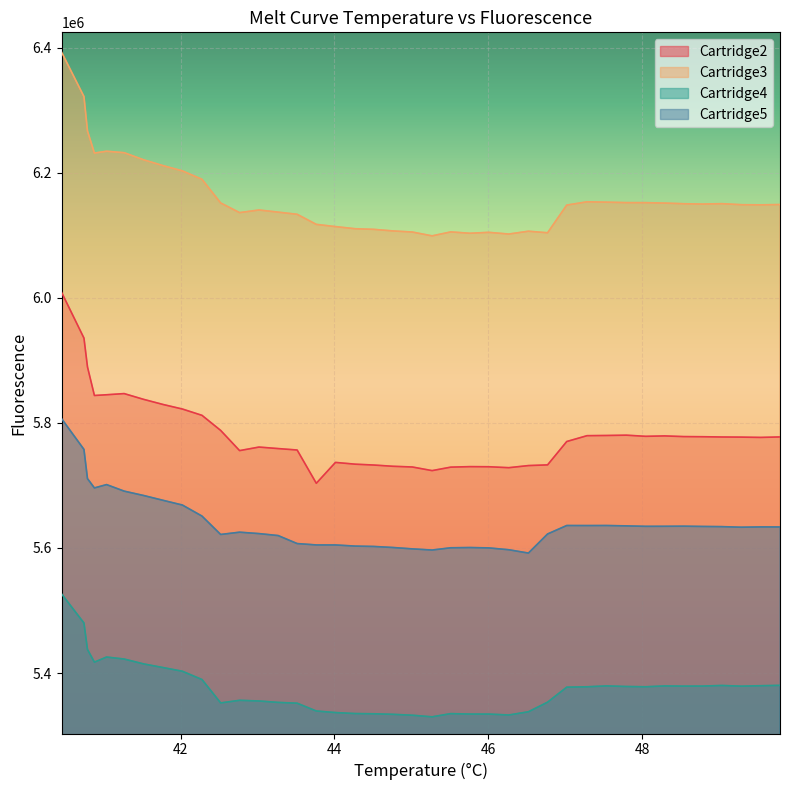

Rank the series by their average value, from lowest to highest.

Cartridge4, Cartridge5, Cartridge2, Cartridge3